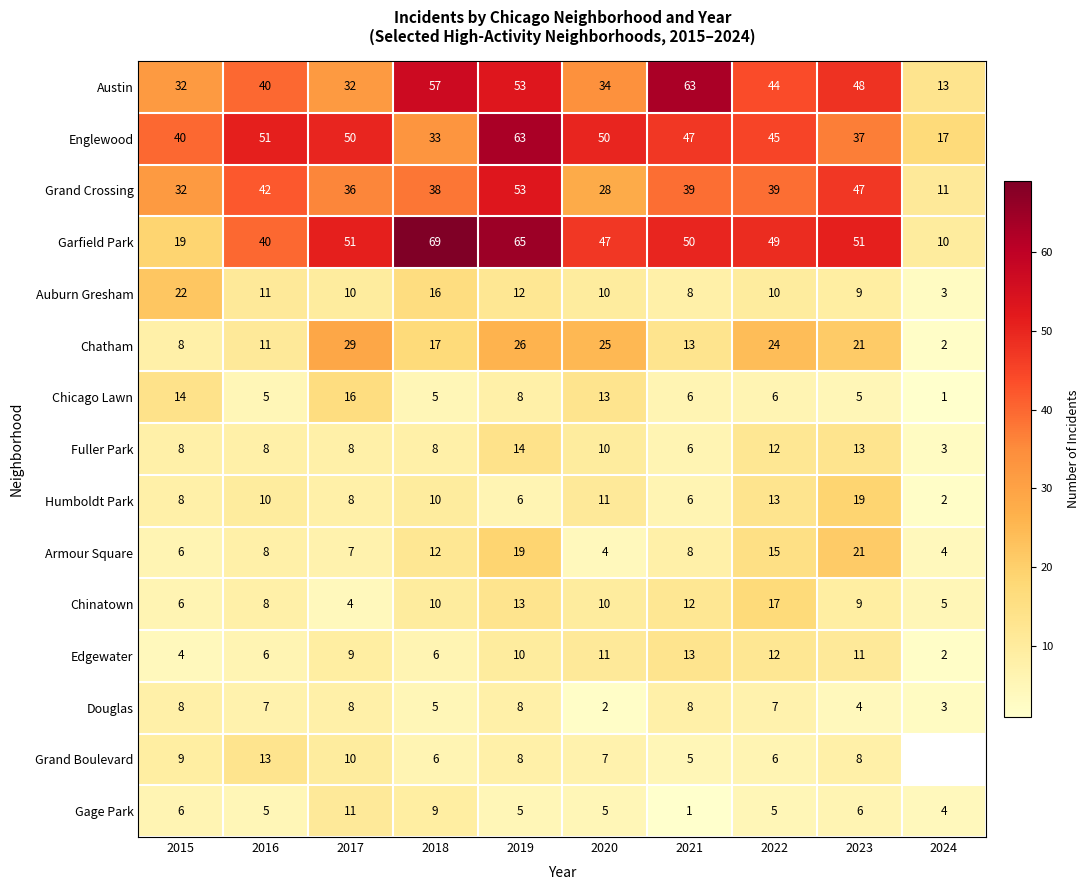

Between 2019 and 2021, which series saw the biggest shift?

Englewood